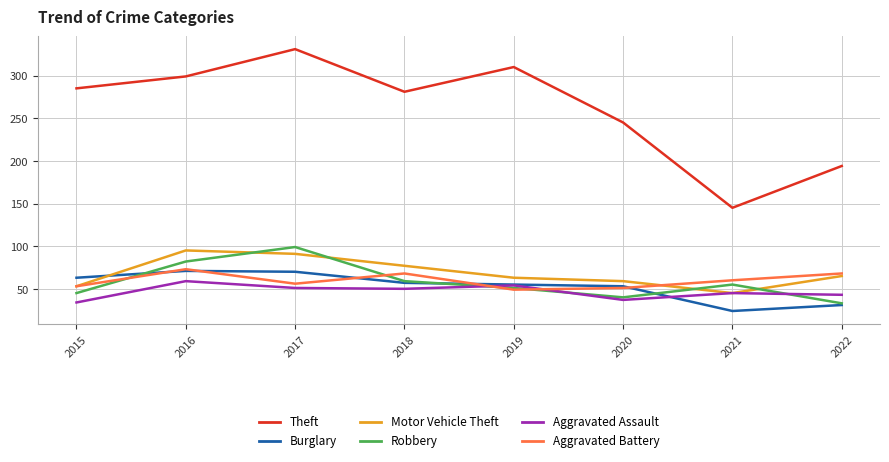

The value of Aggravated Assault at 2018 is 33. True or false?

False